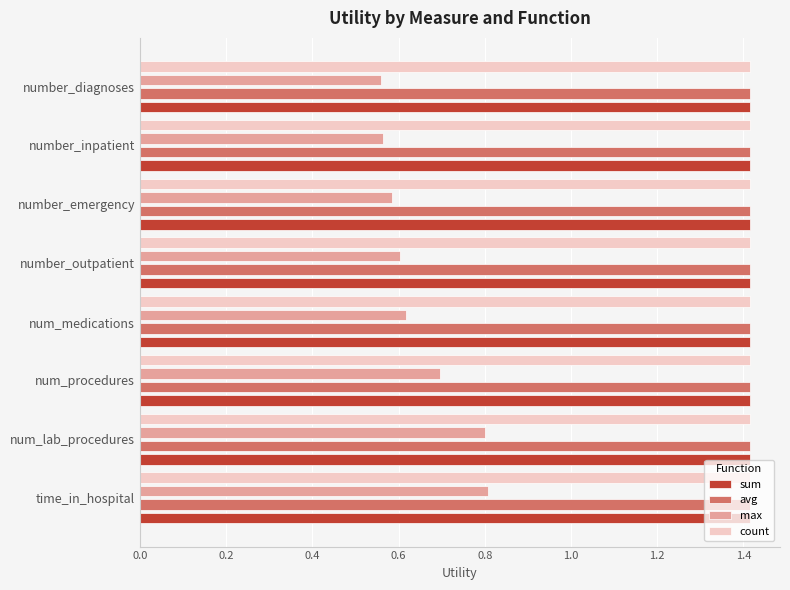

Is it true that sum equals 2.2 at number_inpatient?

False